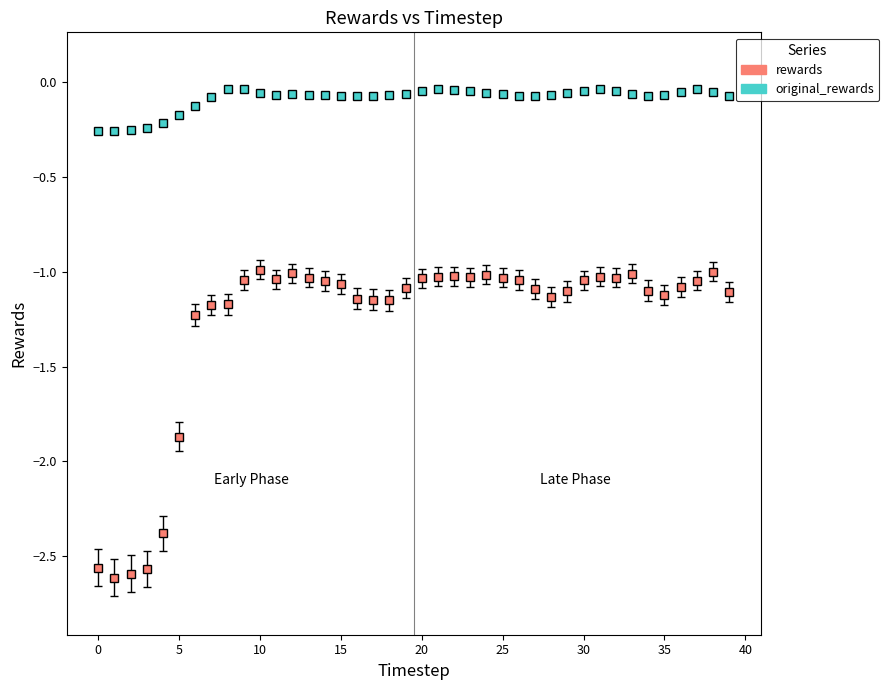

Does the chart have visible grid lines?

No